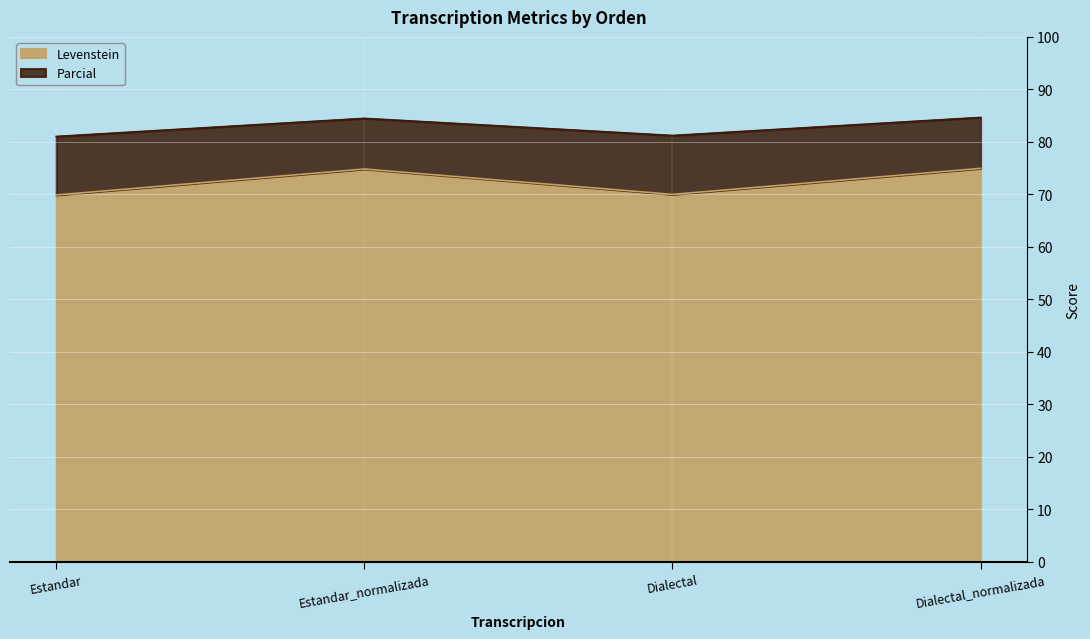

What is the difference between the highest and lowest values at Dialectal?

11.2